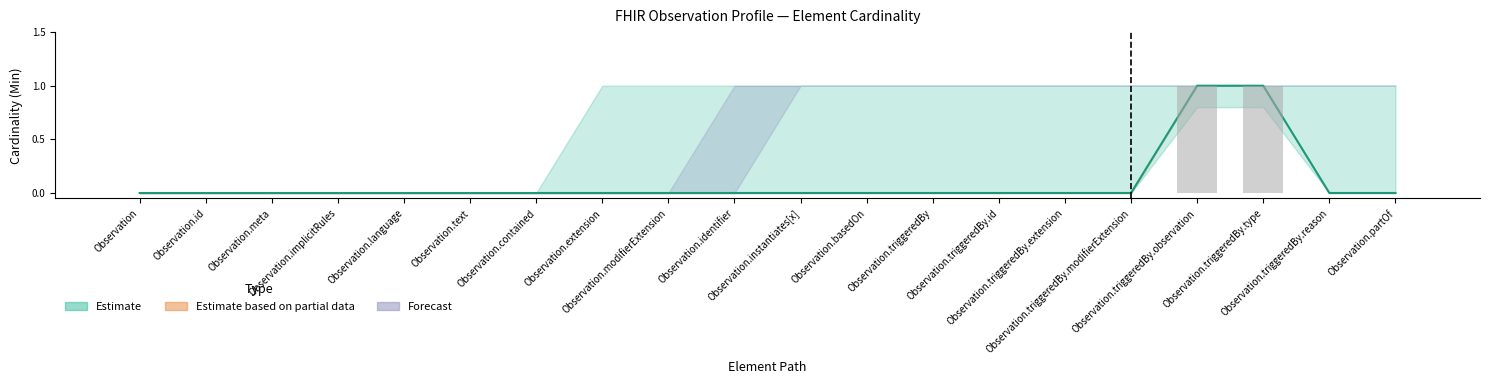

How many positive values does the Base Min series have?

2